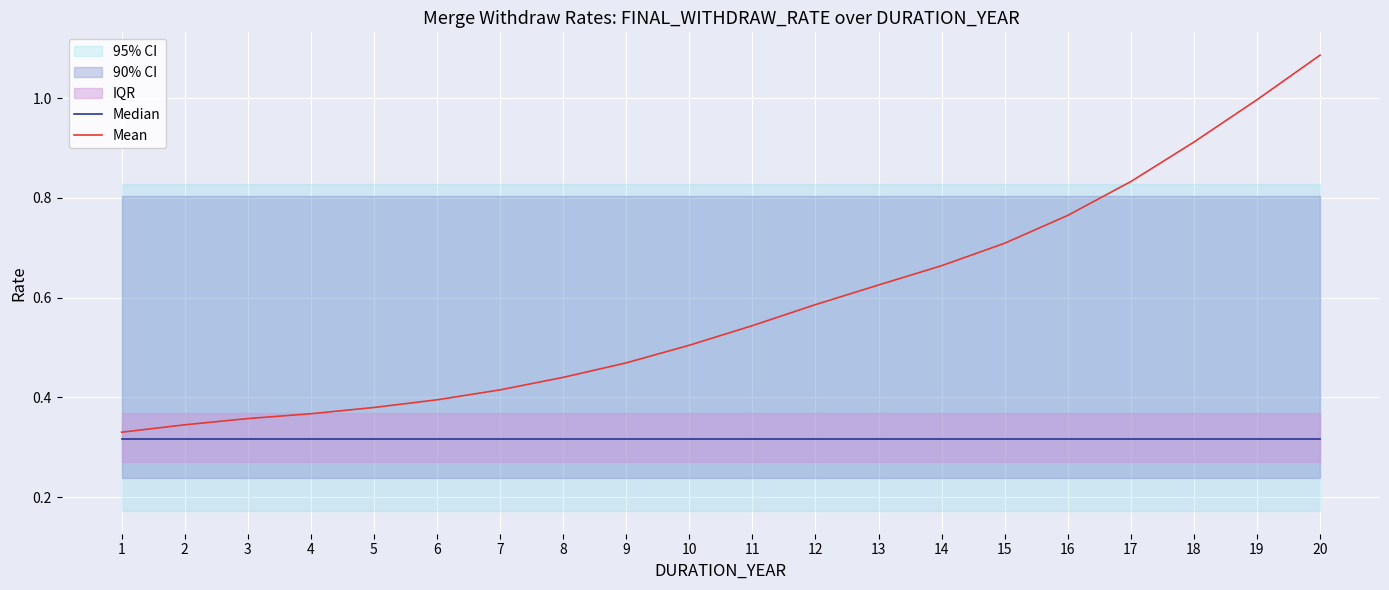

Reading left to right, transcribe all the data shown in this chart.

Median: 0.3	0.3	0.3	0.3	0.3	0.3	0.3	0.3	0.3	0.3	0.3	0.3	0.3	0.3	0.3	0.3	0.3	0.3	0.3	0.3
Mean: 0.3	0.3	0.4	0.4	0.4	0.4	0.4	0.4	0.5	0.5	0.5	0.6	0.6	0.7	0.7	0.8	0.8	0.9	1.0	1.1